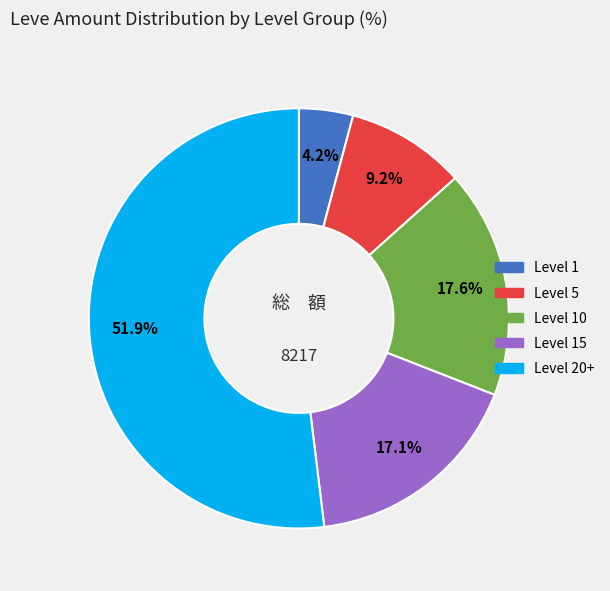

Does any single category account for the majority?

Yes